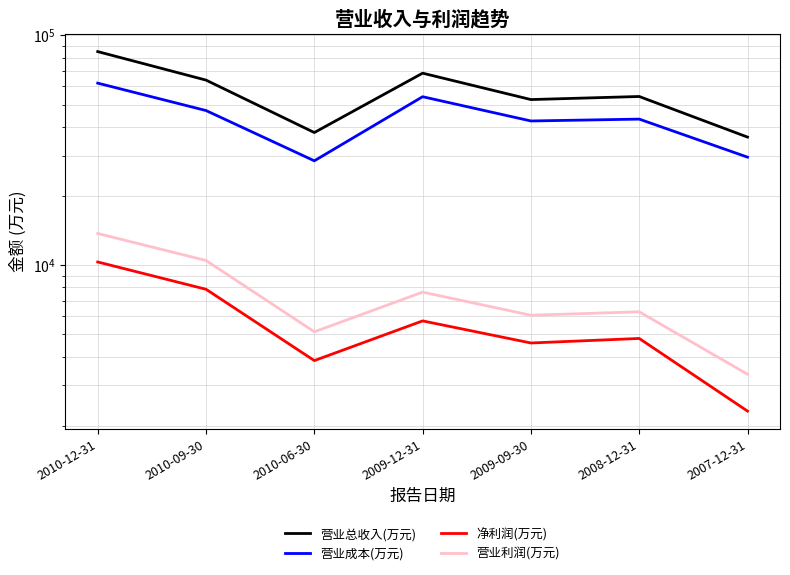

What is the label of the 5th point from the left?

2009-09-30